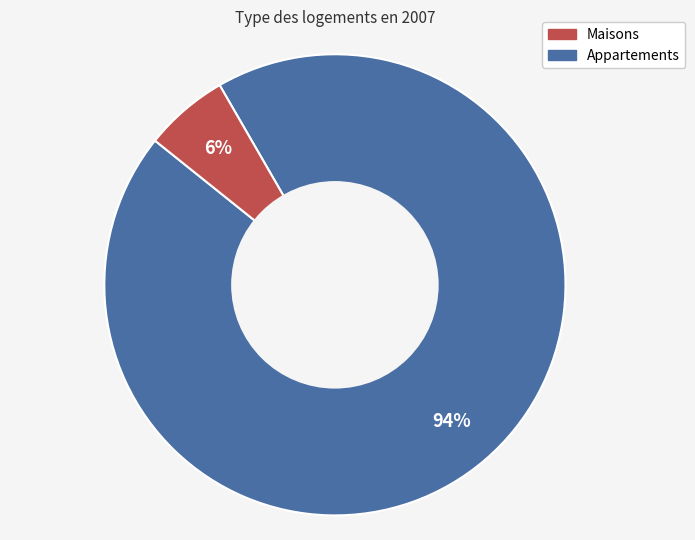

How many slices are in this pie chart?

2